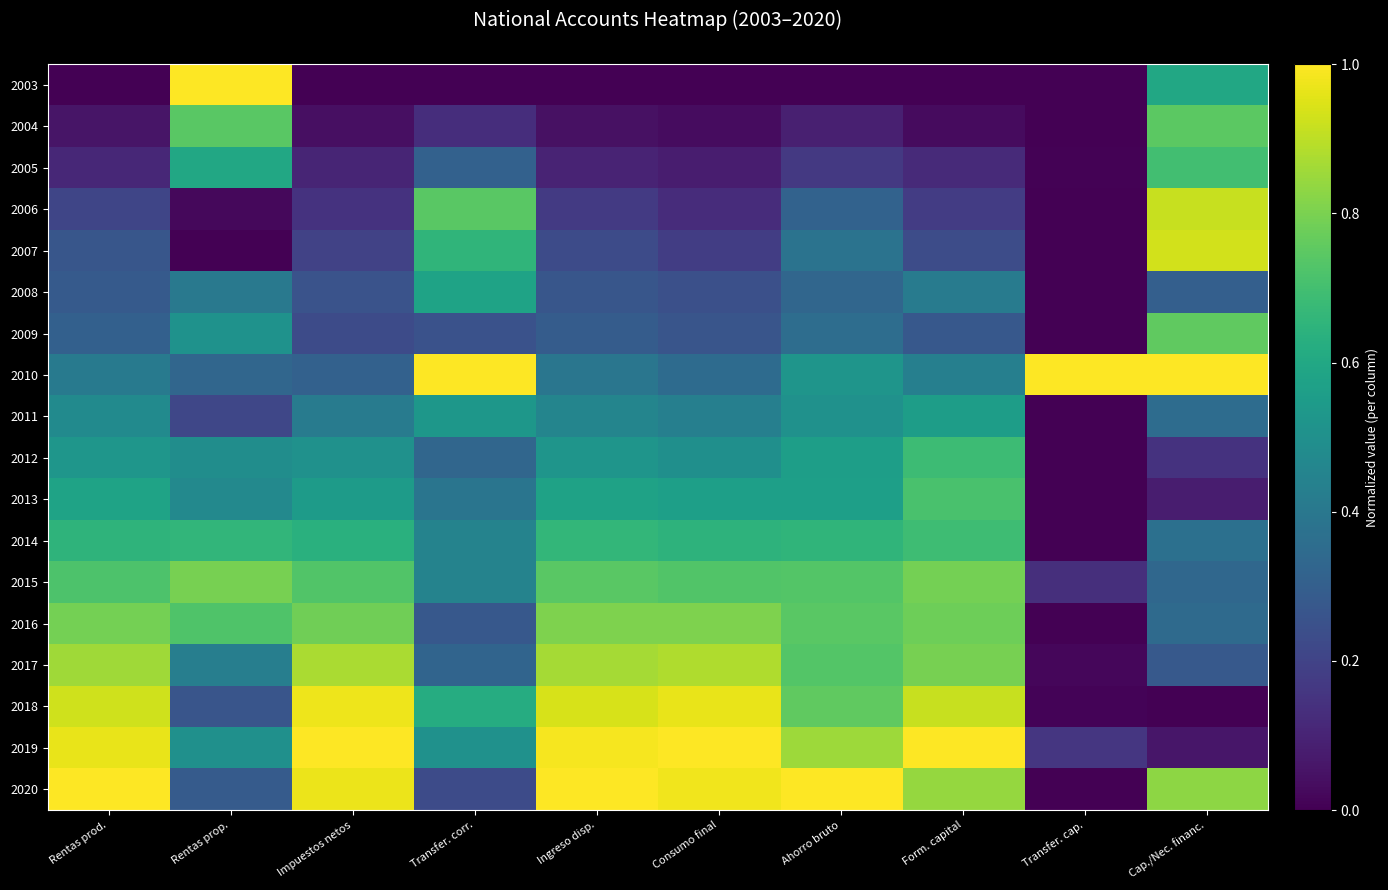

What is the spread (max minus min) of values at Form. capital?

1.0